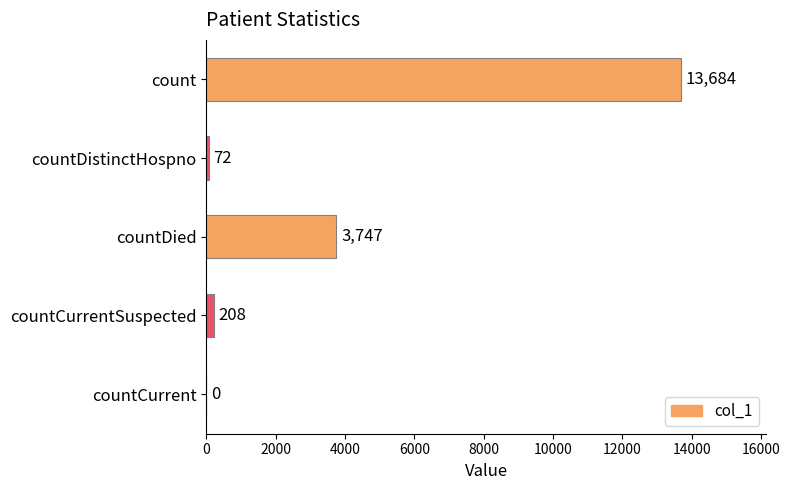

Is it true that the value at countCurrent is 0?

True